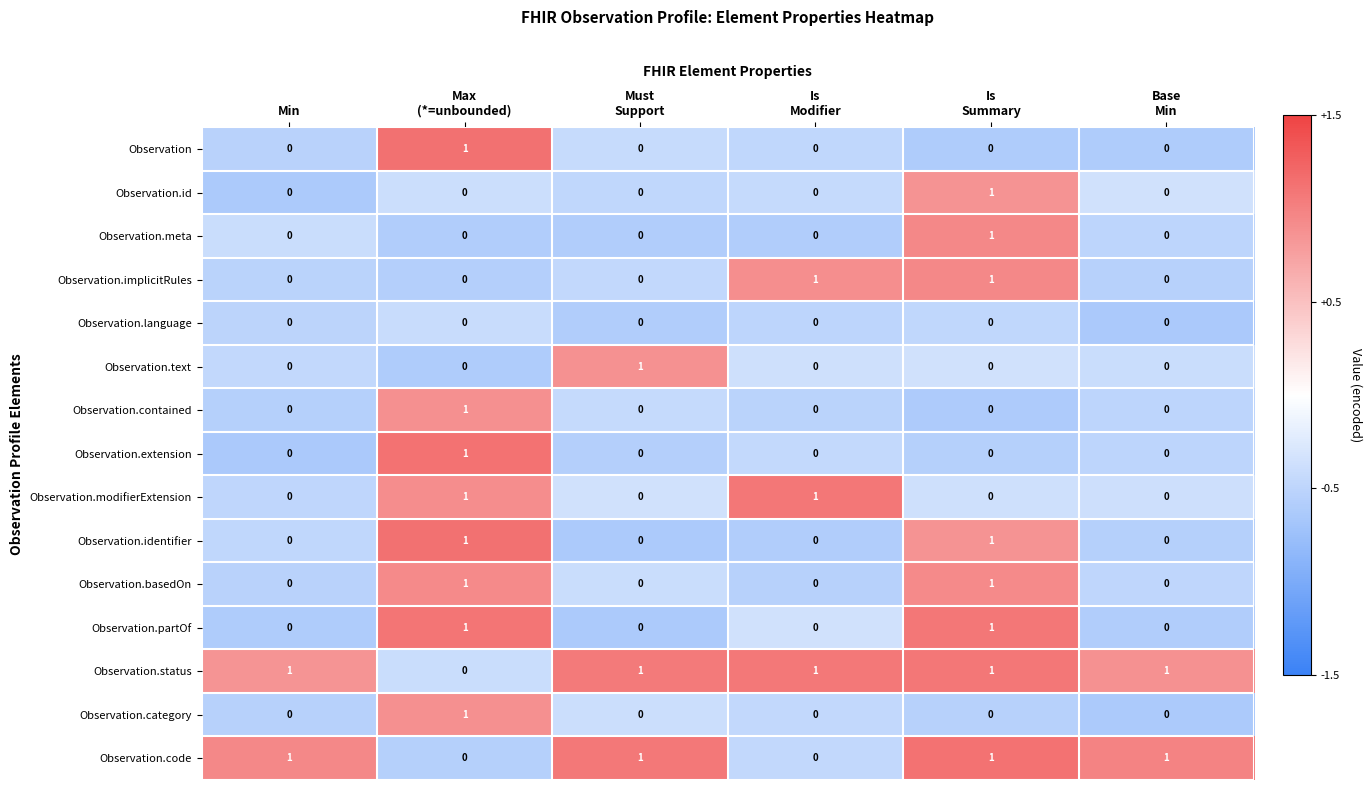

Count the Observation.modifierExtension values in the range 0 to 1.

6